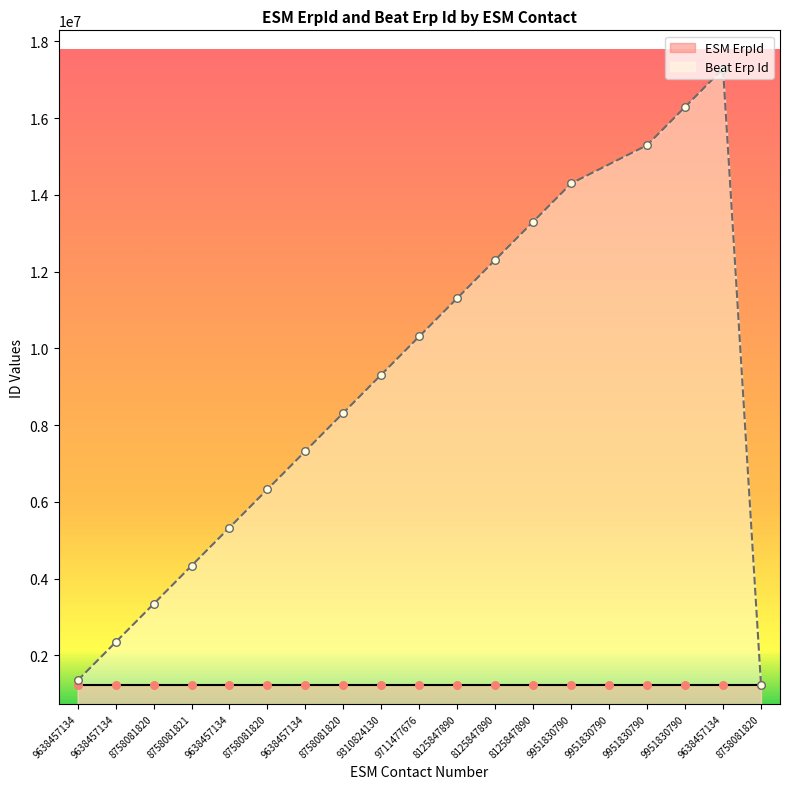

What is the ratio of the value at 9638457134 to the value at 9951830790?

1.0